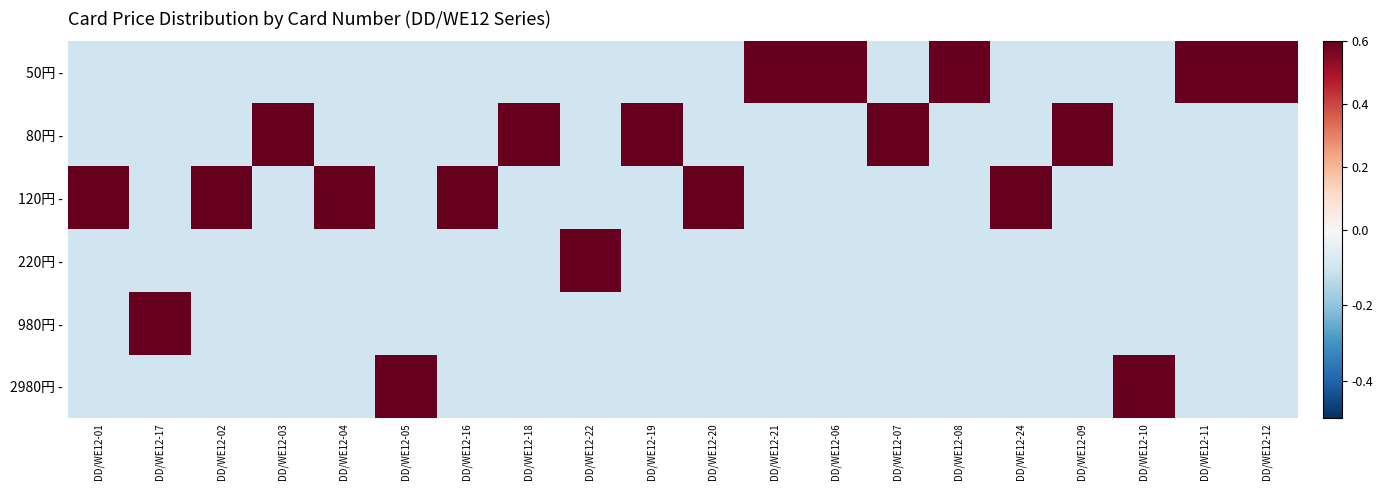

Reading left to right, extract all data points from this chart.

50円 -: DD/WE12-01=-0.1	DD/WE12-17=-0.1	DD/WE12-02=-0.1	DD/WE12-03=-0.1	DD/WE12-04=-0.1	DD/WE12-05=-0.1	DD/WE12-16=-0.1	DD/WE12-18=-0.1	DD/WE12-22=-0.1	DD/WE12-19=-0.1	DD/WE12-20=-0.1	DD/WE12-21=0.6	DD/WE12-06=0.6	DD/WE12-07=-0.1	DD/WE12-08=0.6	DD/WE12-24=-0.1	DD/WE12-09=-0.1	DD/WE12-10=-0.1	DD/WE12-11=0.6	DD/WE12-12=0.6
80円 -: DD/WE12-01=-0.1	DD/WE12-17=-0.1	DD/WE12-02=-0.1	DD/WE12-03=0.6	DD/WE12-04=-0.1	DD/WE12-05=-0.1	DD/WE12-16=-0.1	DD/WE12-18=0.6	DD/WE12-22=-0.1	DD/WE12-19=0.6	DD/WE12-20=-0.1	DD/WE12-21=-0.1	DD/WE12-06=-0.1	DD/WE12-07=0.6	DD/WE12-08=-0.1	DD/WE12-24=-0.1	DD/WE12-09=0.6	DD/WE12-10=-0.1	DD/WE12-11=-0.1	DD/WE12-12=-0.1
120円 -: DD/WE12-01=0.6	DD/WE12-17=-0.1	DD/WE12-02=0.6	DD/WE12-03=-0.1	DD/WE12-04=0.6	DD/WE12-05=-0.1	DD/WE12-16=0.6	DD/WE12-18=-0.1	DD/WE12-22=-0.1	DD/WE12-19=-0.1	DD/WE12-20=0.6	DD/WE12-21=-0.1	DD/WE12-06=-0.1	DD/WE12-07=-0.1	DD/WE12-08=-0.1	DD/WE12-24=0.6	DD/WE12-09=-0.1	DD/WE12-10=-0.1	DD/WE12-11=-0.1	DD/WE12-12=-0.1
220円 -: DD/WE12-01=-0.1	DD/WE12-17=-0.1	DD/WE12-02=-0.1	DD/WE12-03=-0.1	DD/WE12-04=-0.1	DD/WE12-05=-0.1	DD/WE12-16=-0.1	DD/WE12-18=-0.1	DD/WE12-22=0.6	DD/WE12-19=-0.1	DD/WE12-20=-0.1	DD/WE12-21=-0.1	DD/WE12-06=-0.1	DD/WE12-07=-0.1	DD/WE12-08=-0.1	DD/WE12-24=-0.1	DD/WE12-09=-0.1	DD/WE12-10=-0.1	DD/WE12-11=-0.1	DD/WE12-12=-0.1
980円 -: DD/WE12-01=-0.1	DD/WE12-17=0.6	DD/WE12-02=-0.1	DD/WE12-03=-0.1	DD/WE12-04=-0.1	DD/WE12-05=-0.1	DD/WE12-16=-0.1	DD/WE12-18=-0.1	DD/WE12-22=-0.1	DD/WE12-19=-0.1	DD/WE12-20=-0.1	DD/WE12-21=-0.1	DD/WE12-06=-0.1	DD/WE12-07=-0.1	DD/WE12-08=-0.1	DD/WE12-24=-0.1	DD/WE12-09=-0.1	DD/WE12-10=-0.1	DD/WE12-11=-0.1	DD/WE12-12=-0.1
2980円 -: DD/WE12-01=-0.1	DD/WE12-17=-0.1	DD/WE12-02=-0.1	DD/WE12-03=-0.1	DD/WE12-04=-0.1	DD/WE12-05=0.6	DD/WE12-16=-0.1	DD/WE12-18=-0.1	DD/WE12-22=-0.1	DD/WE12-19=-0.1	DD/WE12-20=-0.1	DD/WE12-21=-0.1	DD/WE12-06=-0.1	DD/WE12-07=-0.1	DD/WE12-08=-0.1	DD/WE12-24=-0.1	DD/WE12-09=-0.1	DD/WE12-10=0.6	DD/WE12-11=-0.1	DD/WE12-12=-0.1